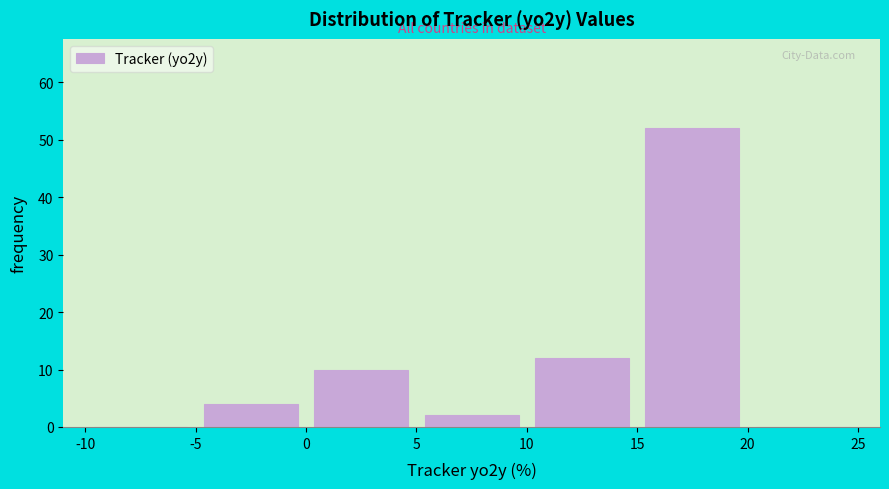

What is the height of the bar covering 5 to 10 on the x-axis? The values are not printed on the chart, so give them approximately, as read against the axis.

2